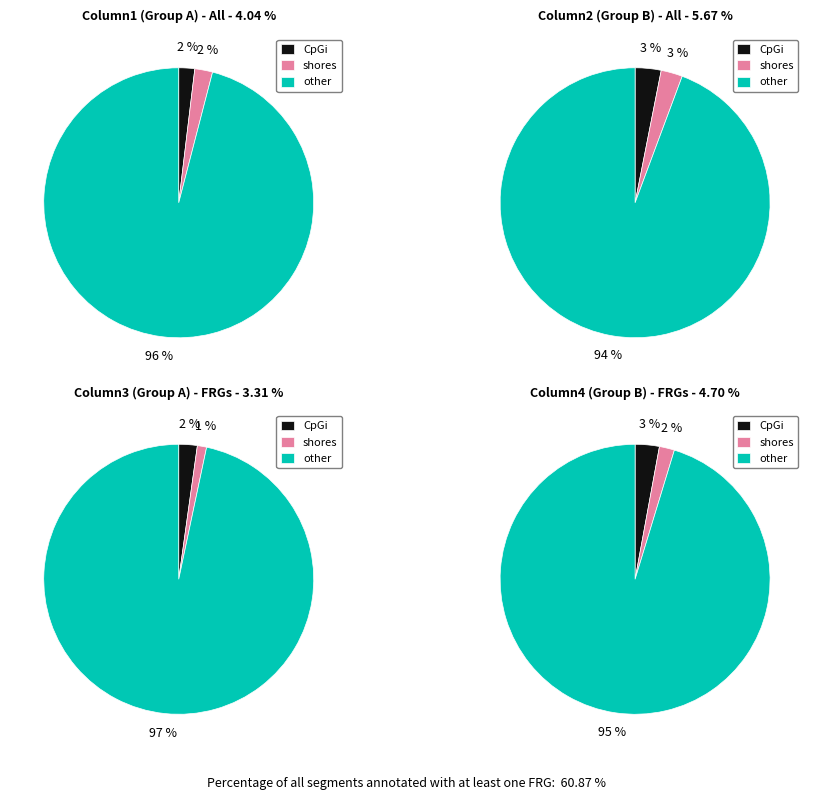

Which series has the largest range (max minus min)?

Column3